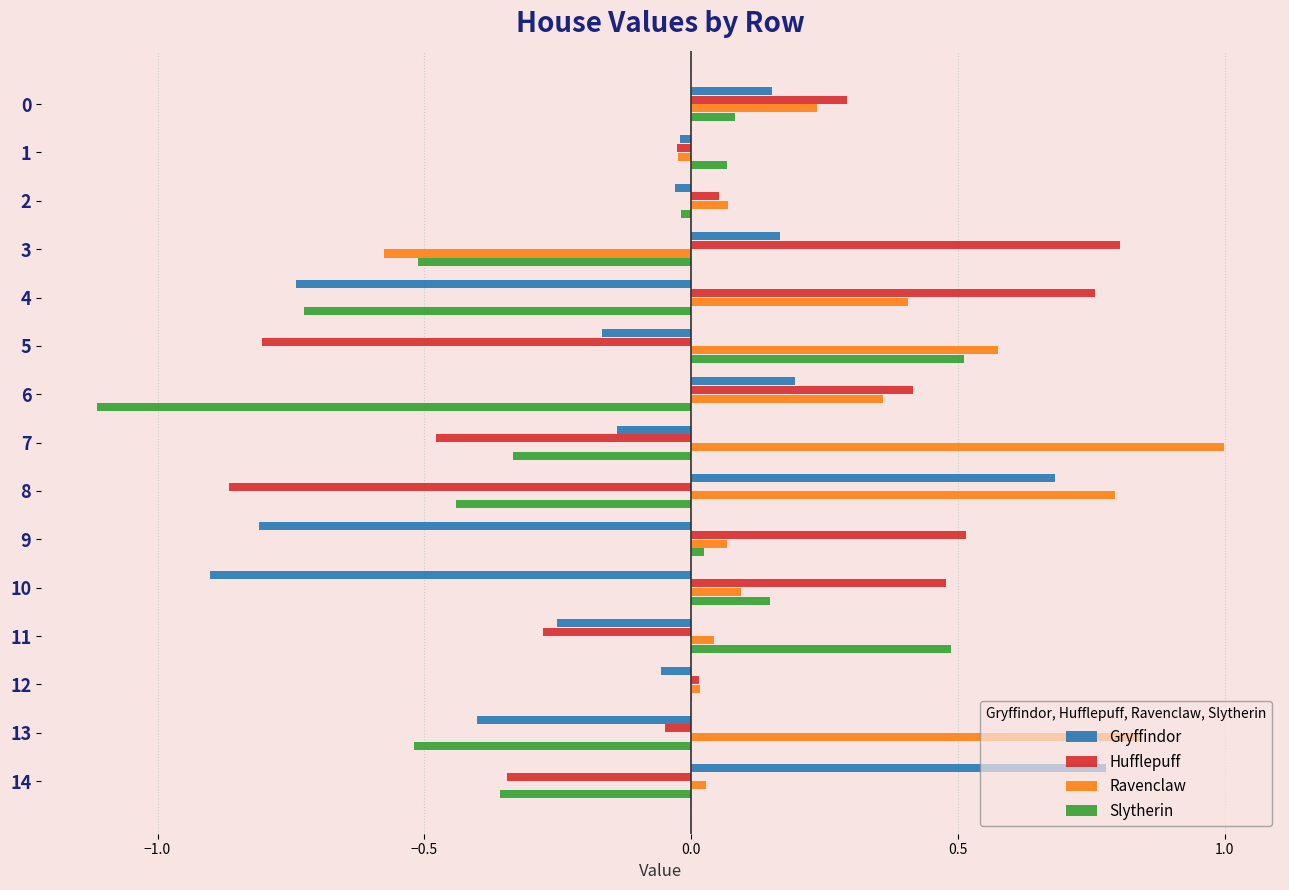

At which label does Hufflepuff reach its peak?

3